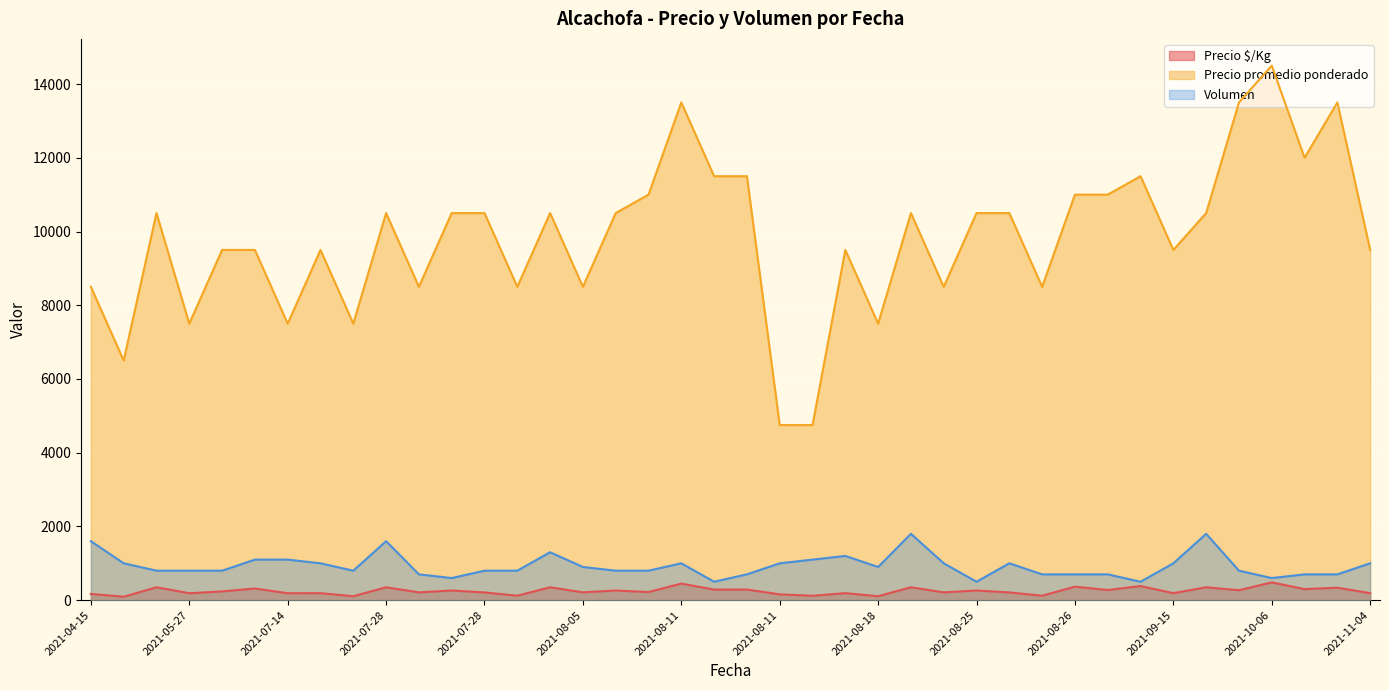

Does the chart display data point markers on the line(s)?

No